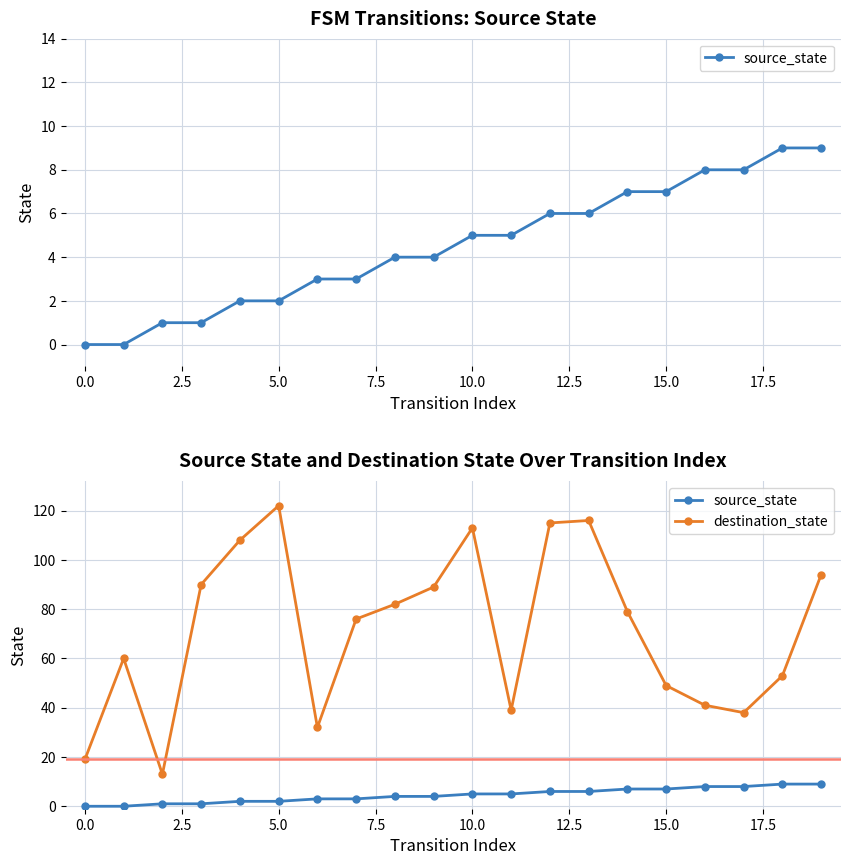

What value does the source_state series have at 10?

5